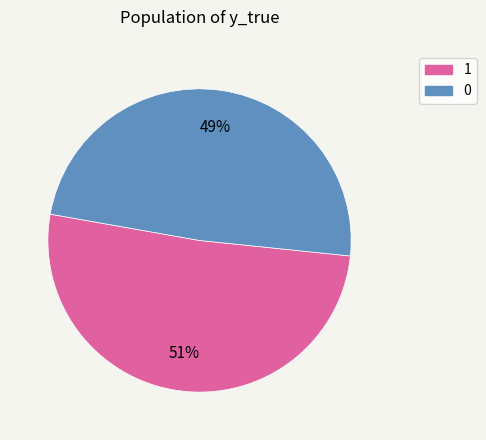

Is it true that 0 is 60% of the pie?

False